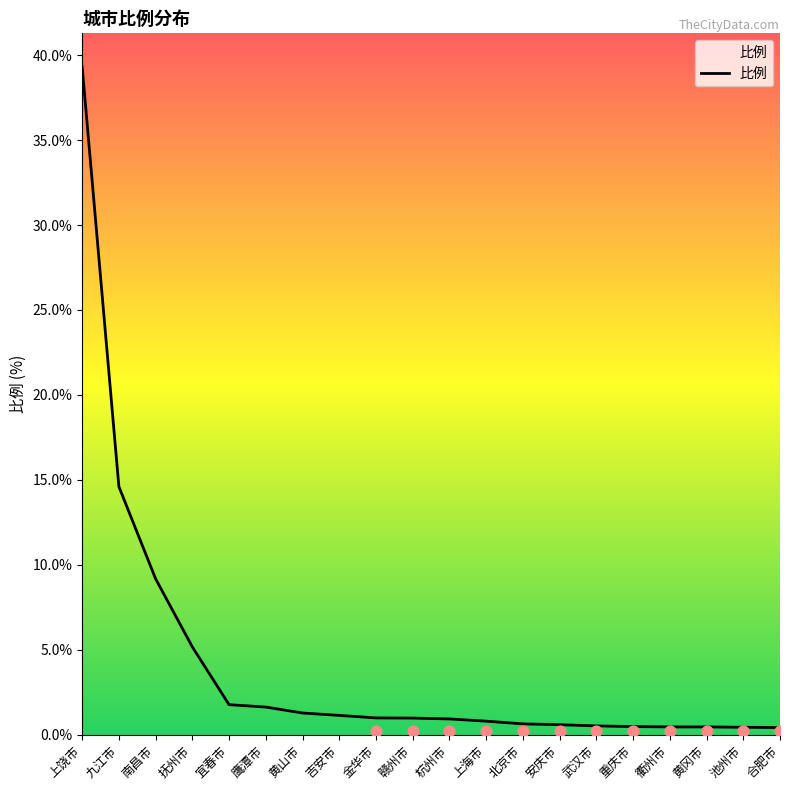

What is the change in value from 九江市 to 上海市?

-13.8